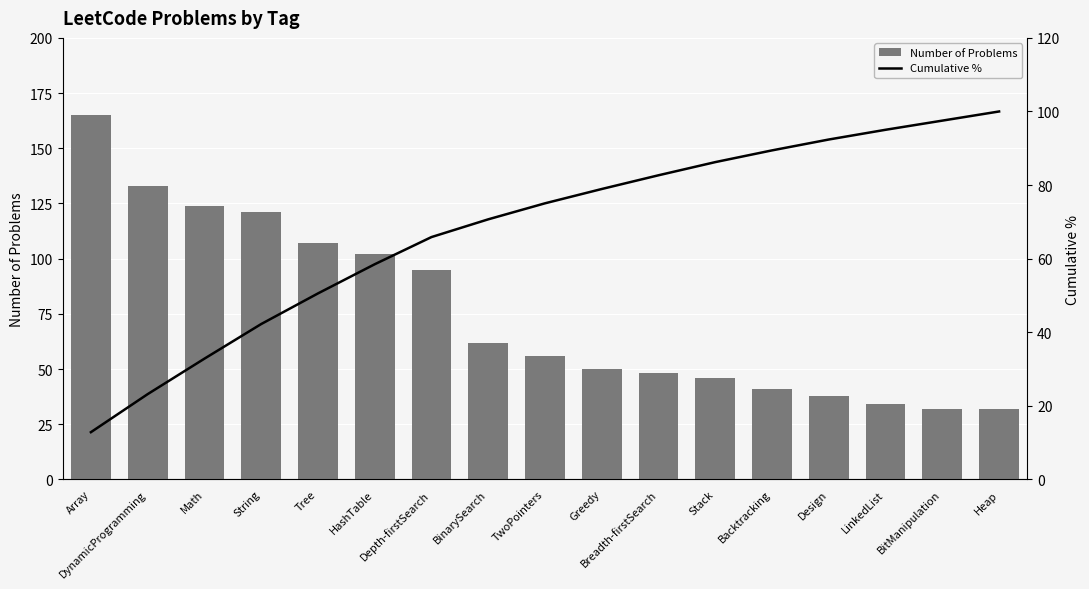

Is the value of Cumulative % at Design greater than the value of Number of Problems at Depth-firstSearch?

No